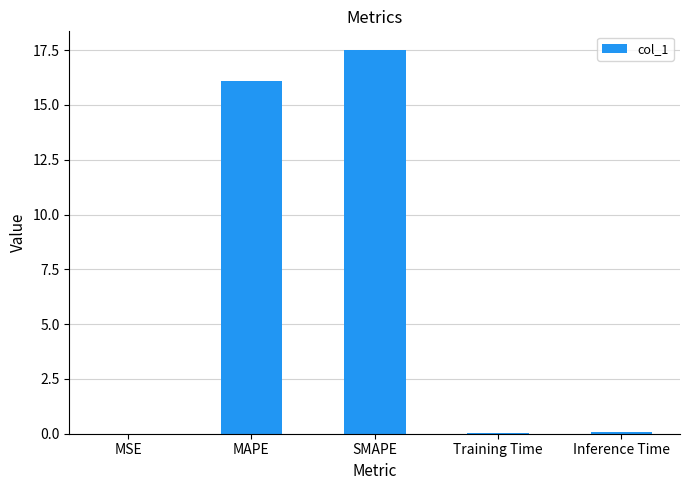

Is it true that the value at MAPE is 6.9?

False